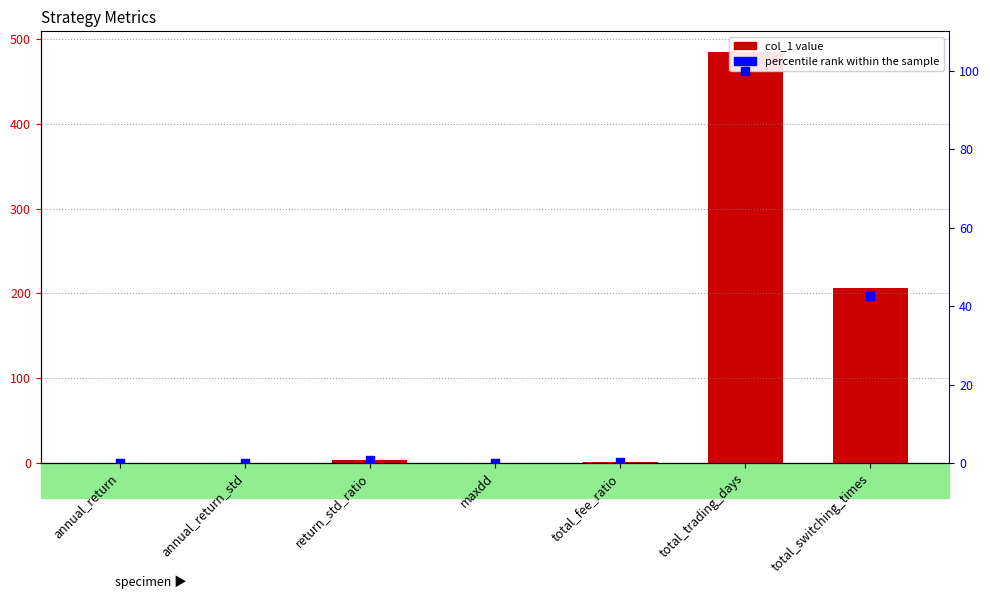

Which series contains the lowest Y value?

percentile rank within the sample